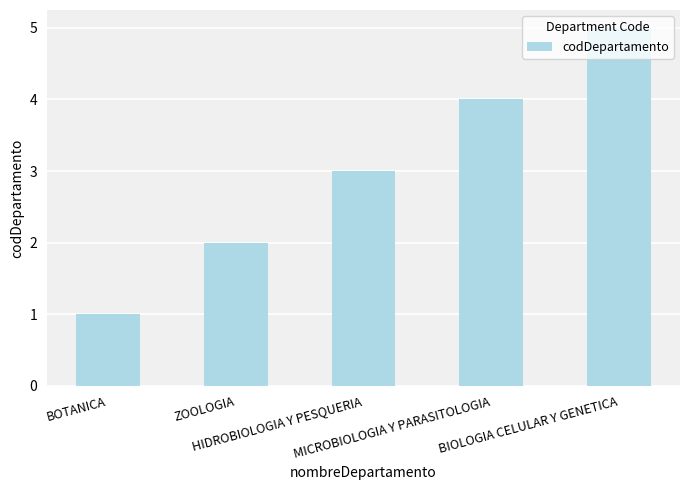

What is the value of the 3rd bar from the left?

3